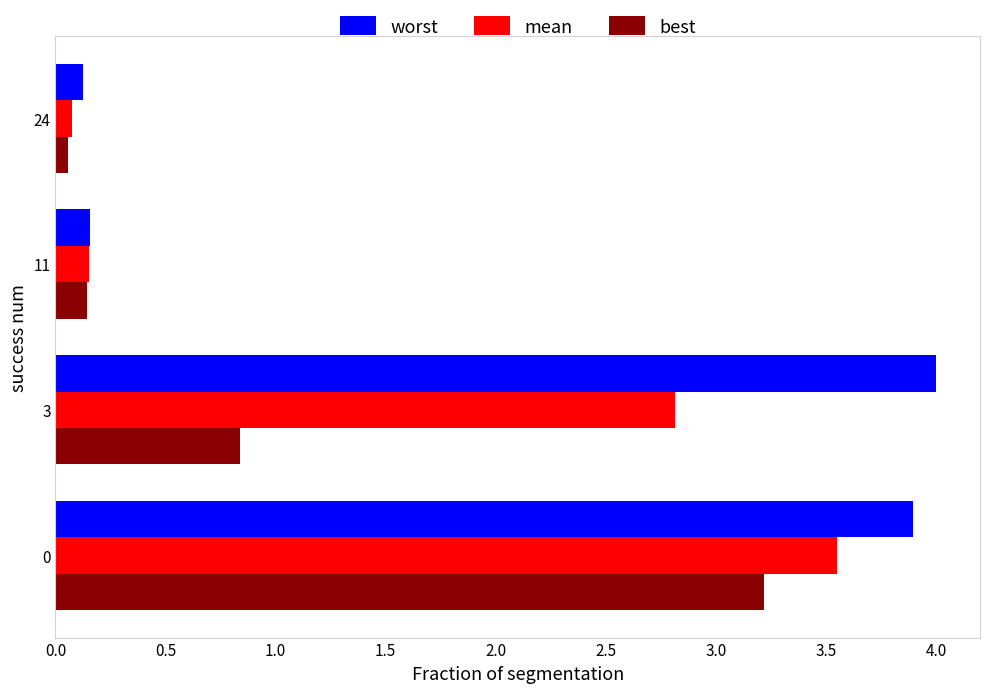

What is the sum of all best values?

4.3